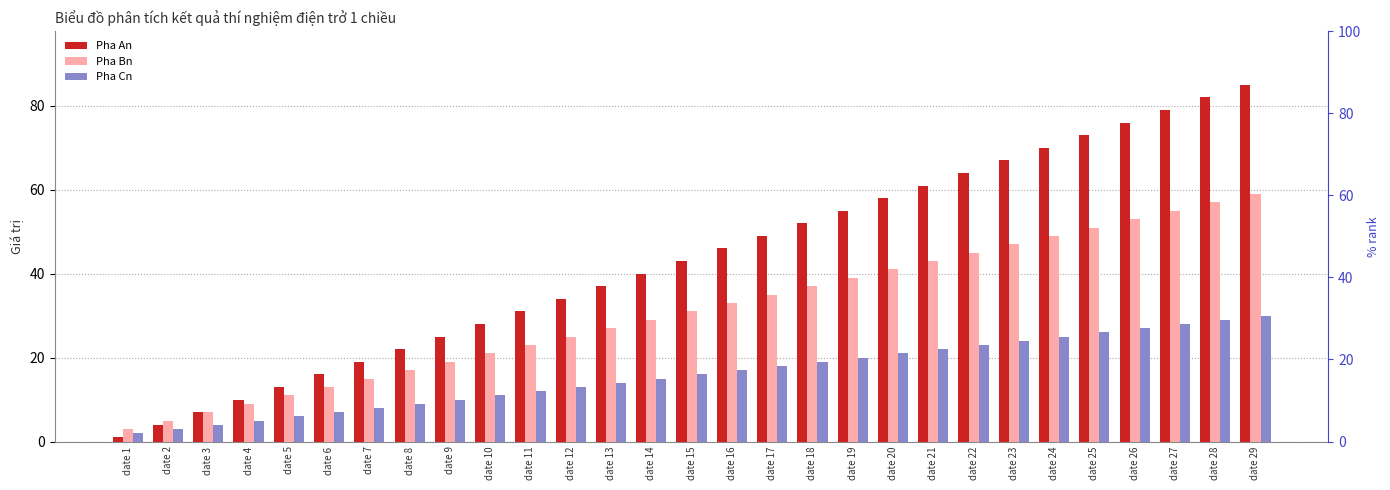

How many bars are there in total?

87